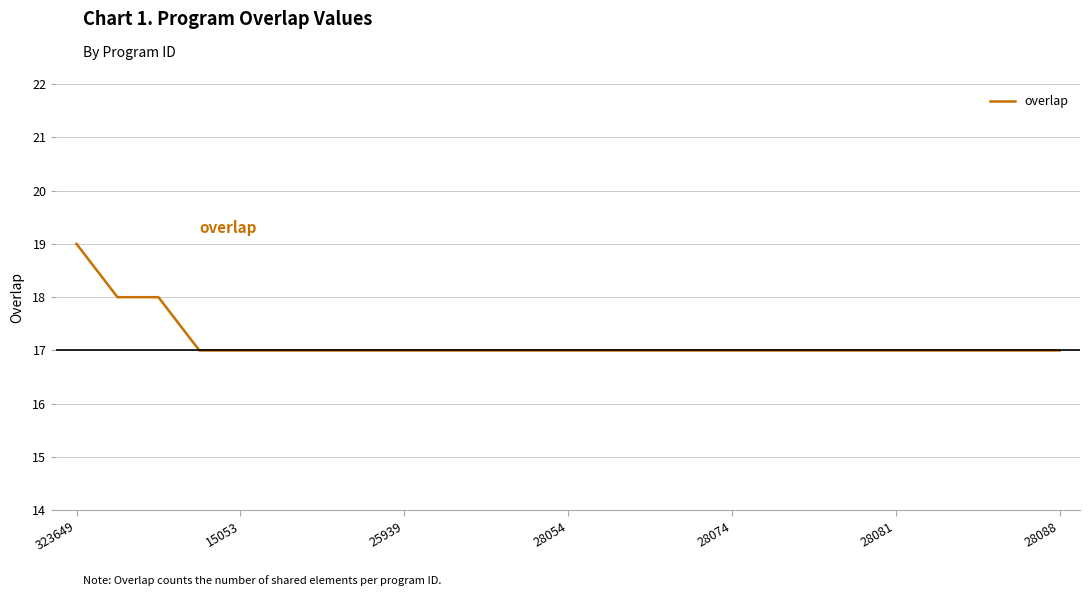

What is the minimum value shown in the chart?

17